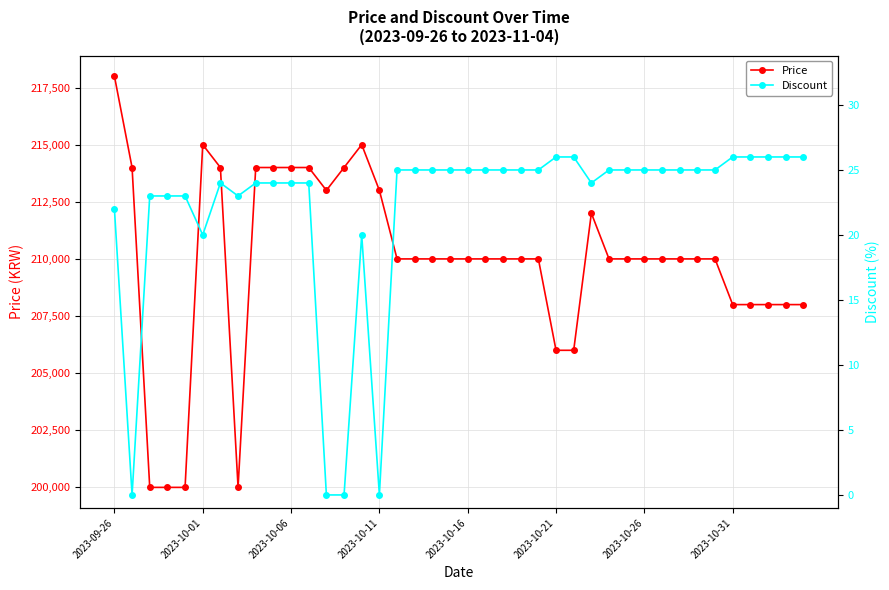

List the series in order of their peak value, lowest first.

Discount, Price